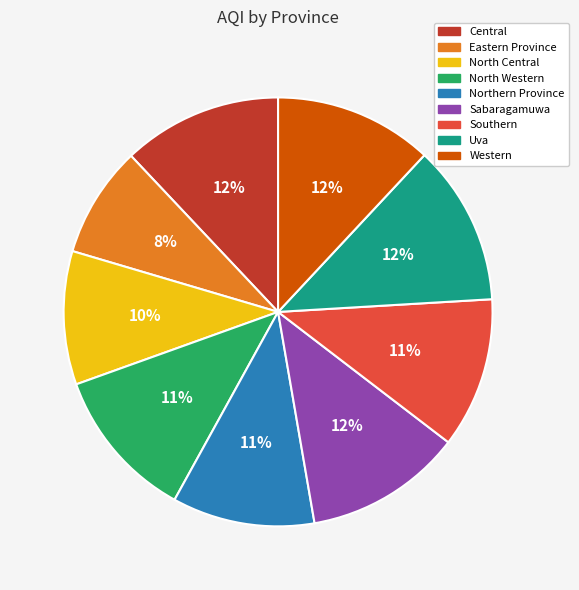

Combined, do Sabaragamuwa and Central account for over 50%?

No